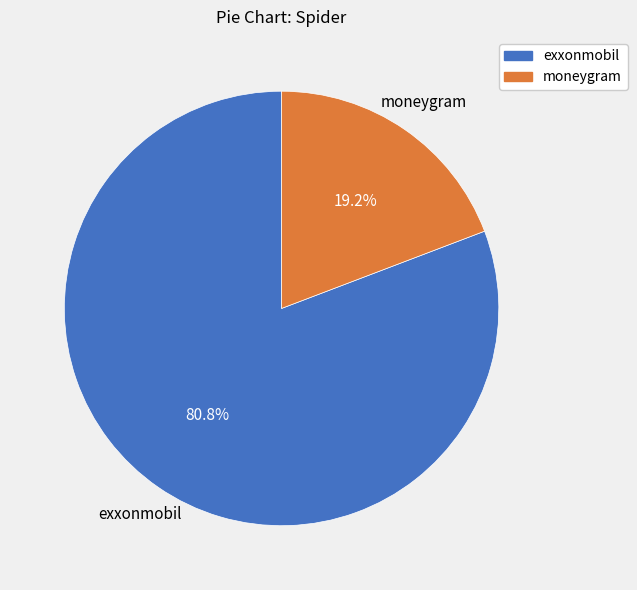

Approximately how many times larger is the value at exxonmobil compared to moneygram?

4.2